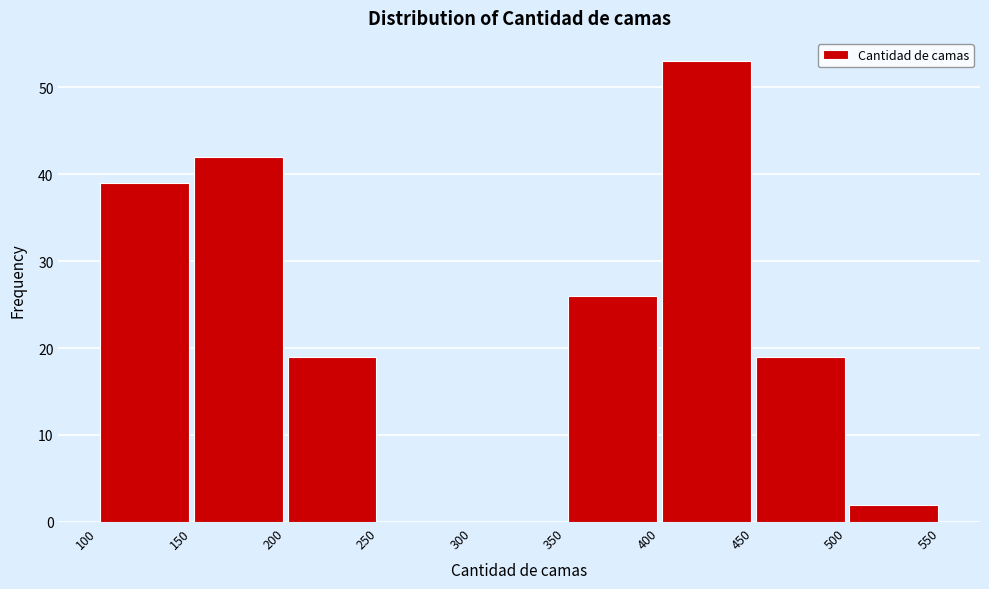

How tall is the bar that spans 150 to 200 on the x-axis? The values are not printed on the chart, so give them approximately, as read against the axis.

42